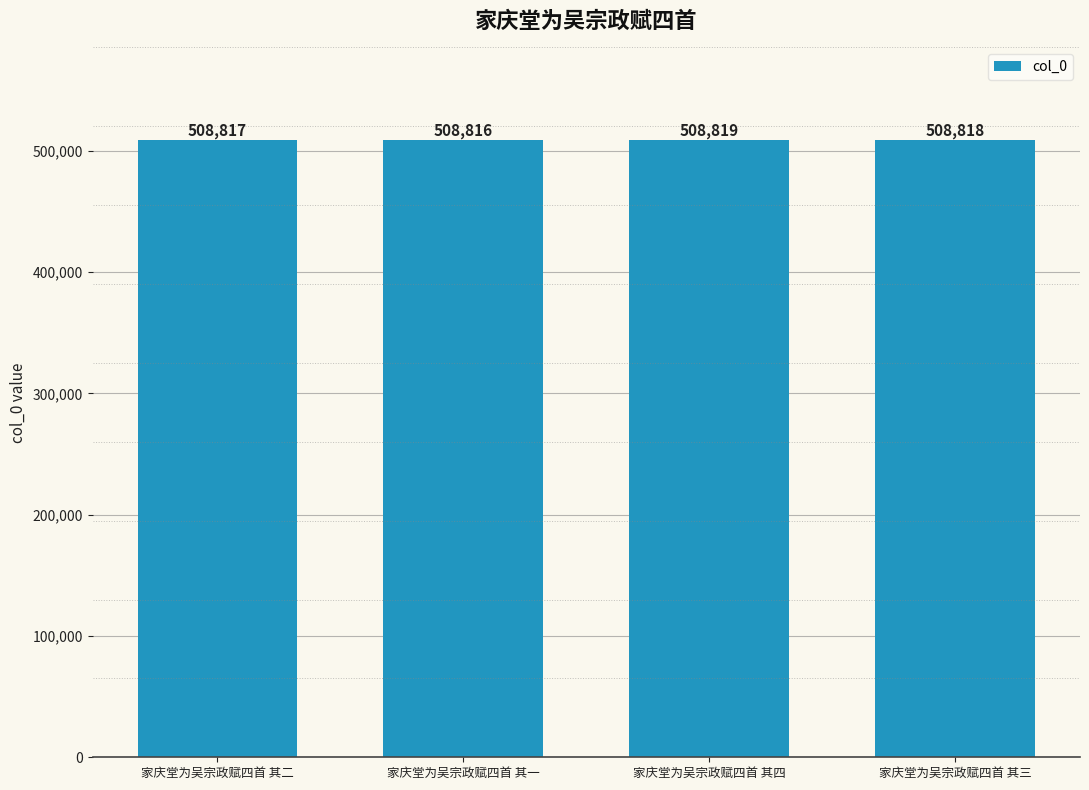

What is the label of the 3rd bar from the right?

家庆堂为吴宗政赋四首 其一